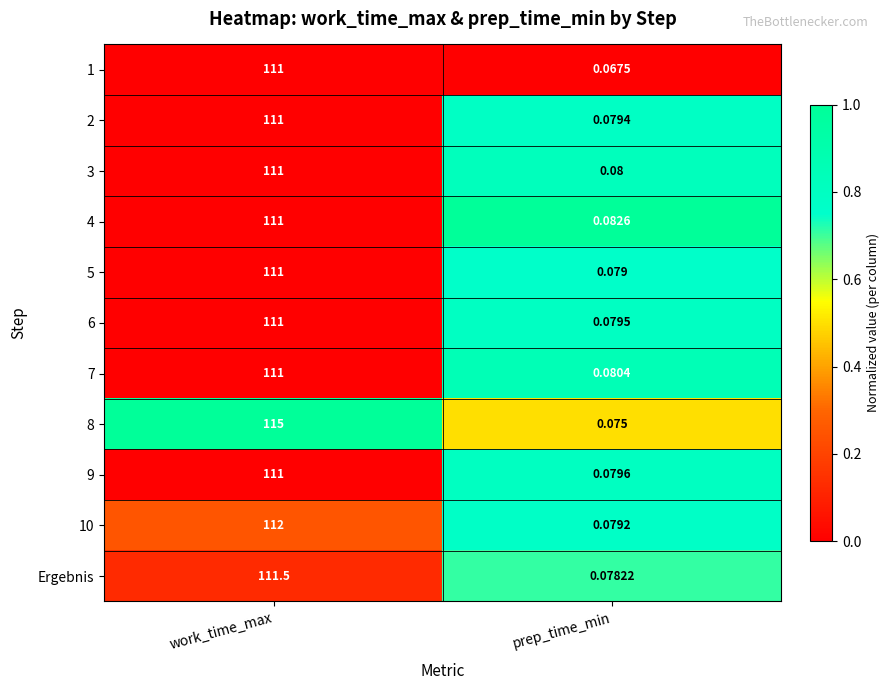

Where is 6 nearest to the value 55?

prep_time_min